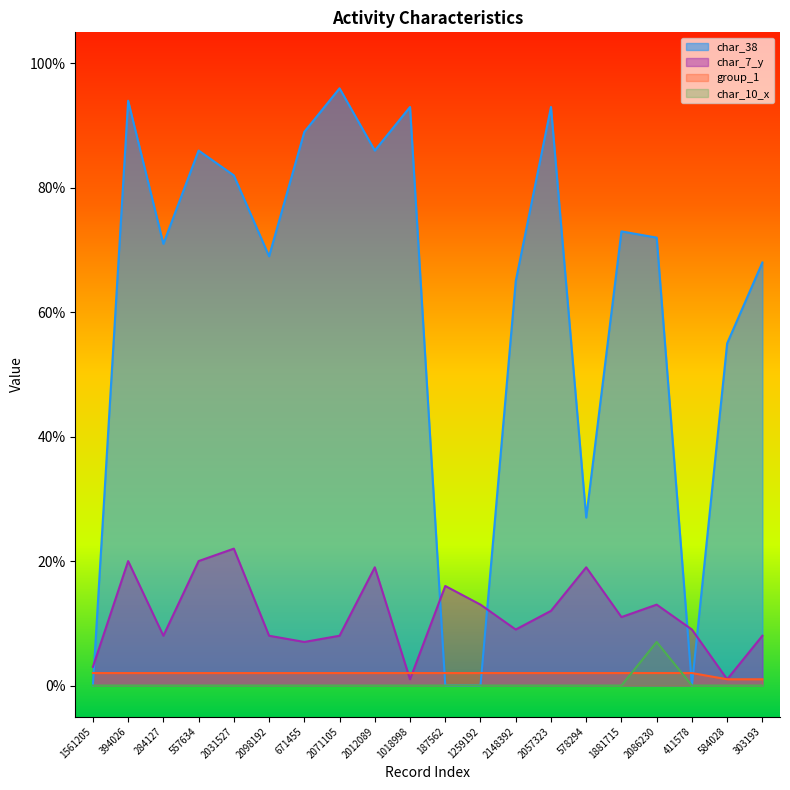

List the labels in order of char_7_y value, smallest first.

1018998, 584028, 1561205, 671455, 284127, 2098192, 2071105, 303193, 2148392, 411578, 1881715, 2057323, 1259192, 2086230, 187562, 2012089, 578294, 394026, 557634, 2031527